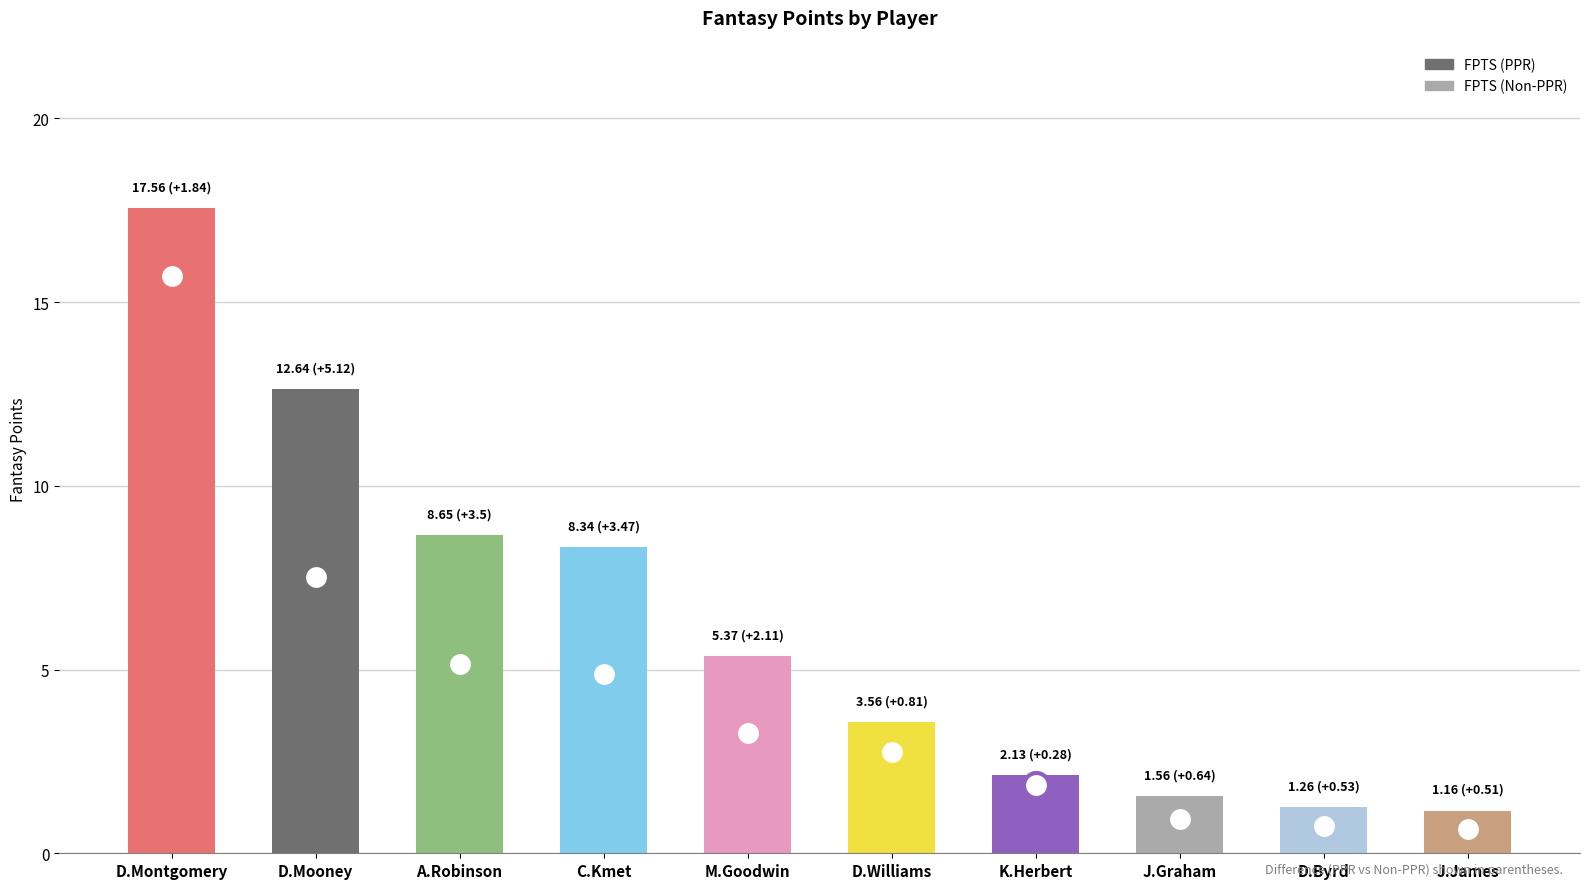

Where is the data nearest to the value 9?

A.Robinson